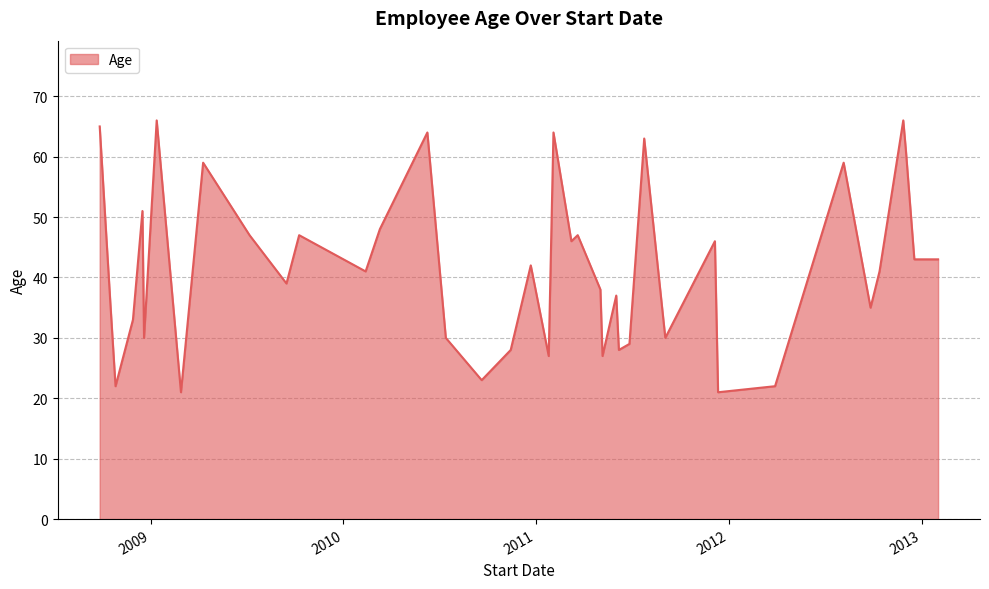

What is the minimum value shown in the chart?

21